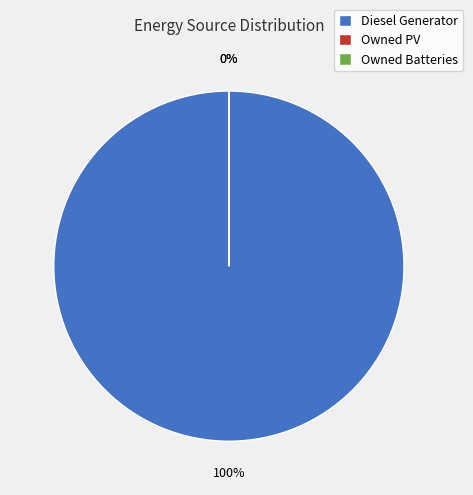

To the nearest percent, what is the average slice percentage?

33%